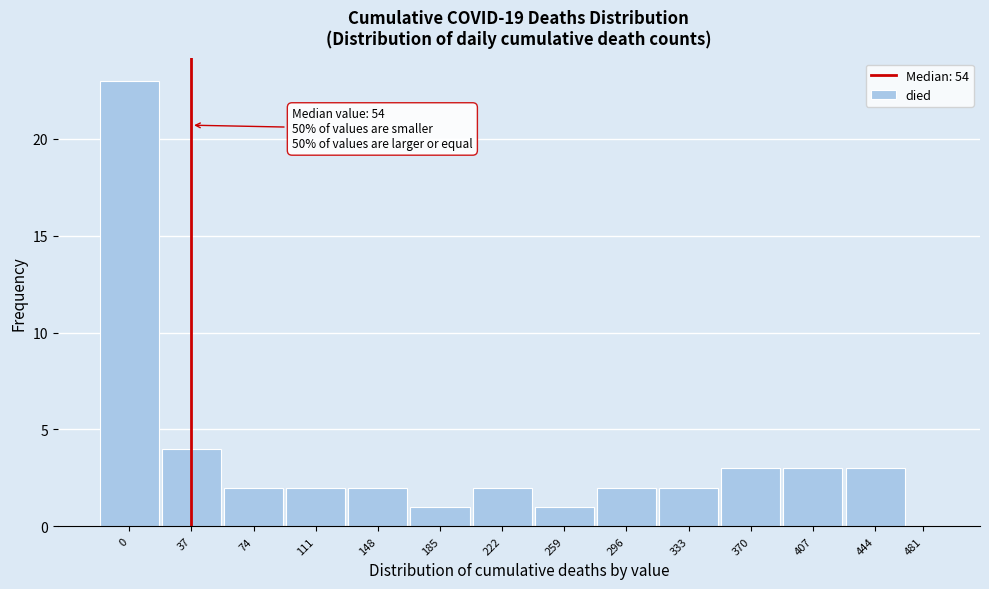

Reading left to right, transcribe all the data shown in this chart.

0=23	37=4	74=2	111=2	148=2	185=1	222=2	259=1	296=2	333=2	370=3	407=3	444=3	481=0